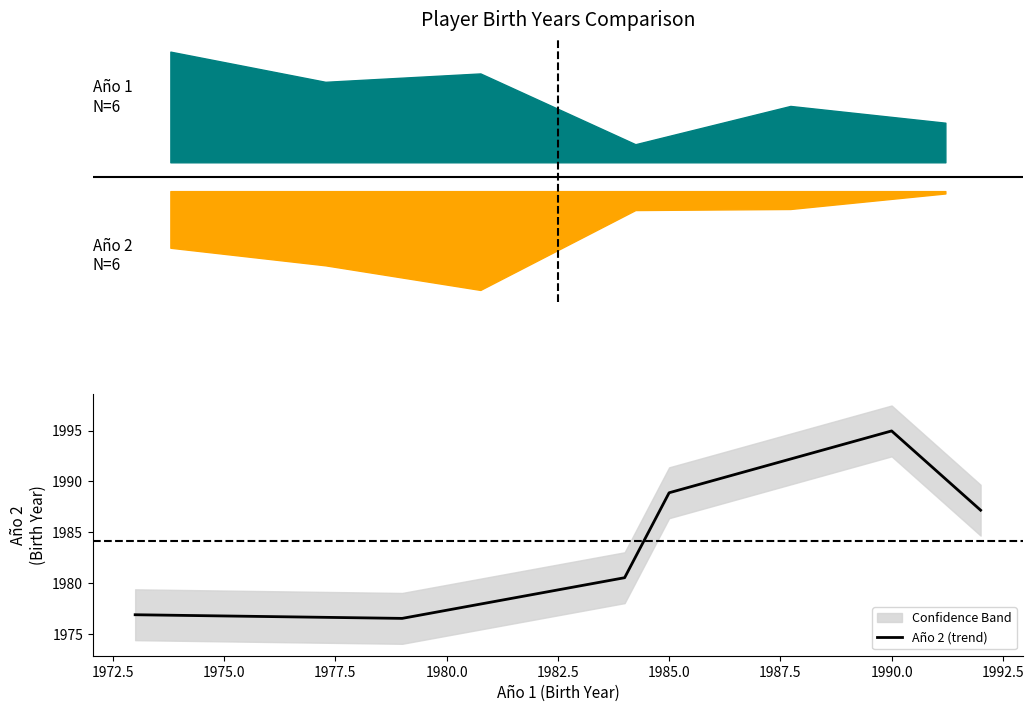

The value of Año 2 (trend) at 1985.0 is 1988.9. True or false?

True